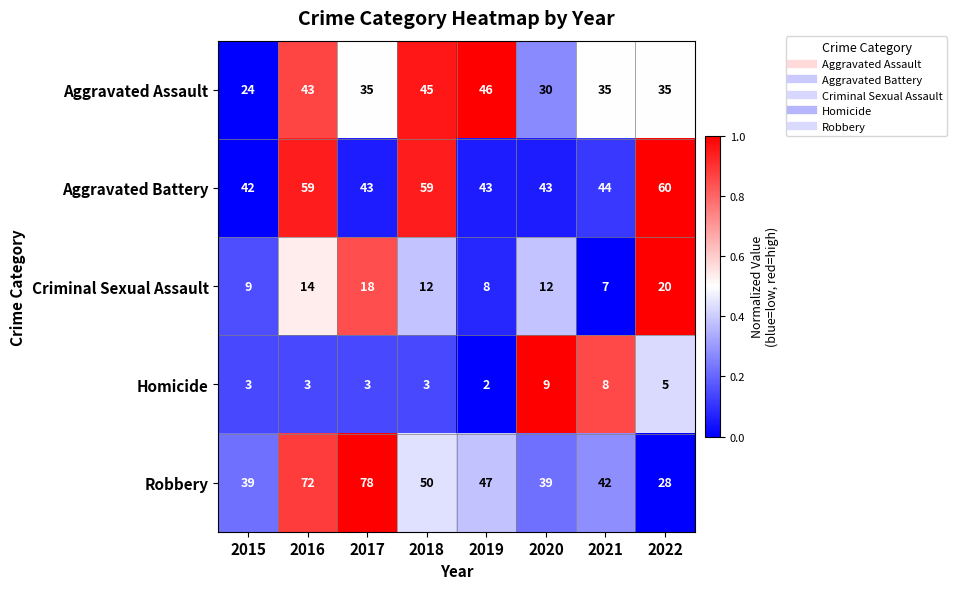

What is the spread (max minus min) of values at 2020?

34